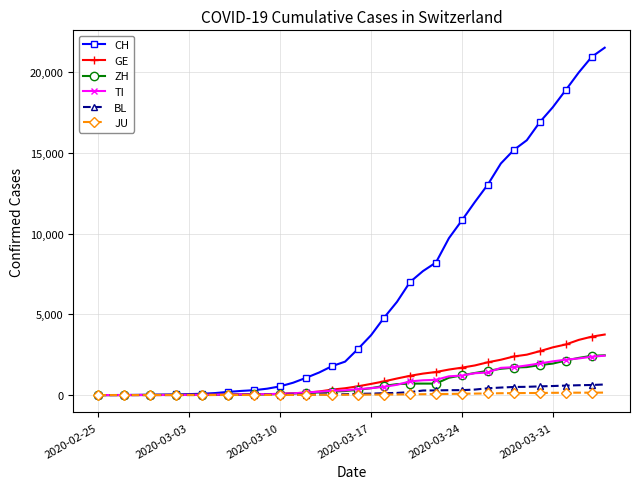

Which series has the largest total across all categories?

CH